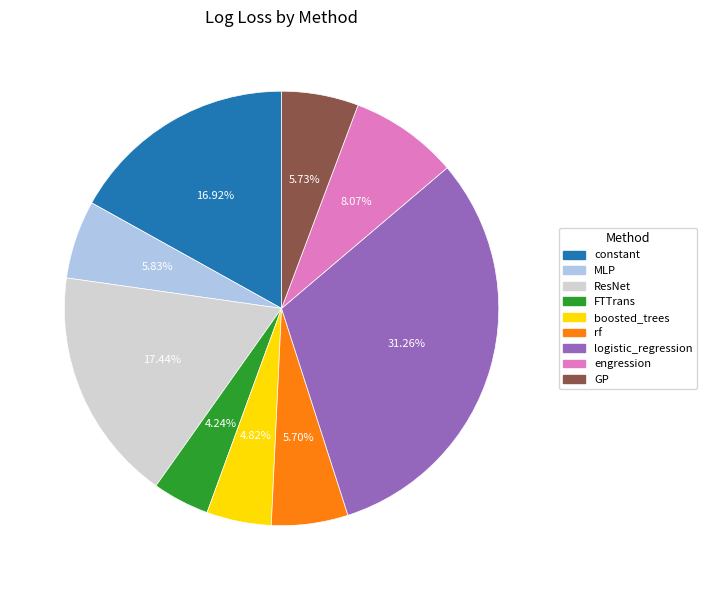

Do engression and FTTrans together represent more than half of the pie?

No